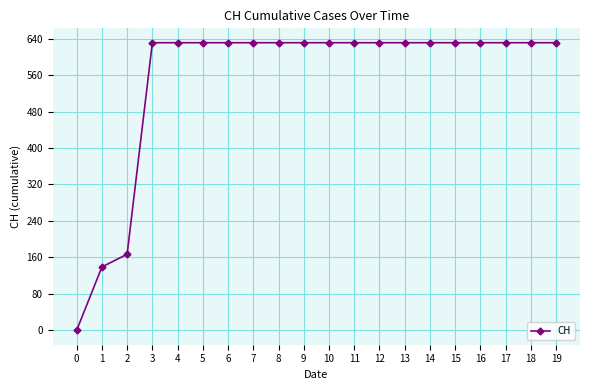

What is the ratio of the value at 14 to the value at 19?

1.0